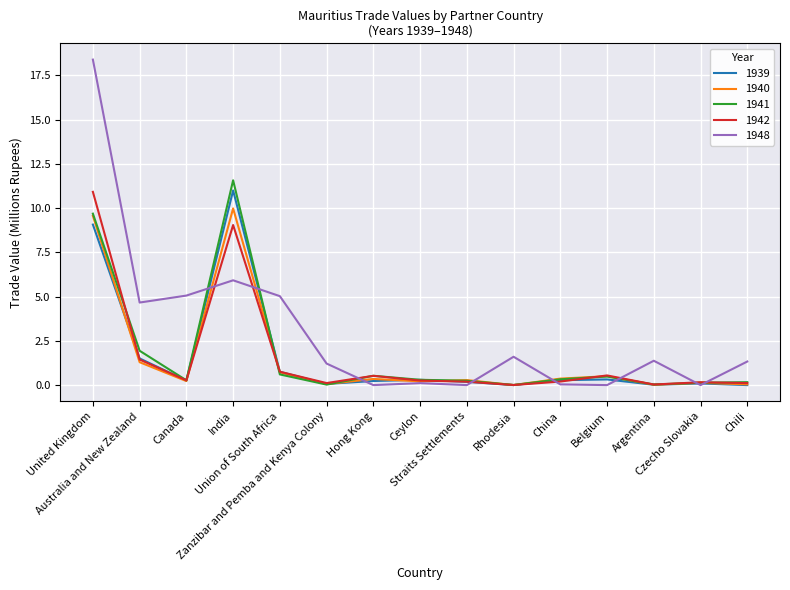

At which category does 1941 reach its first local peak?

India